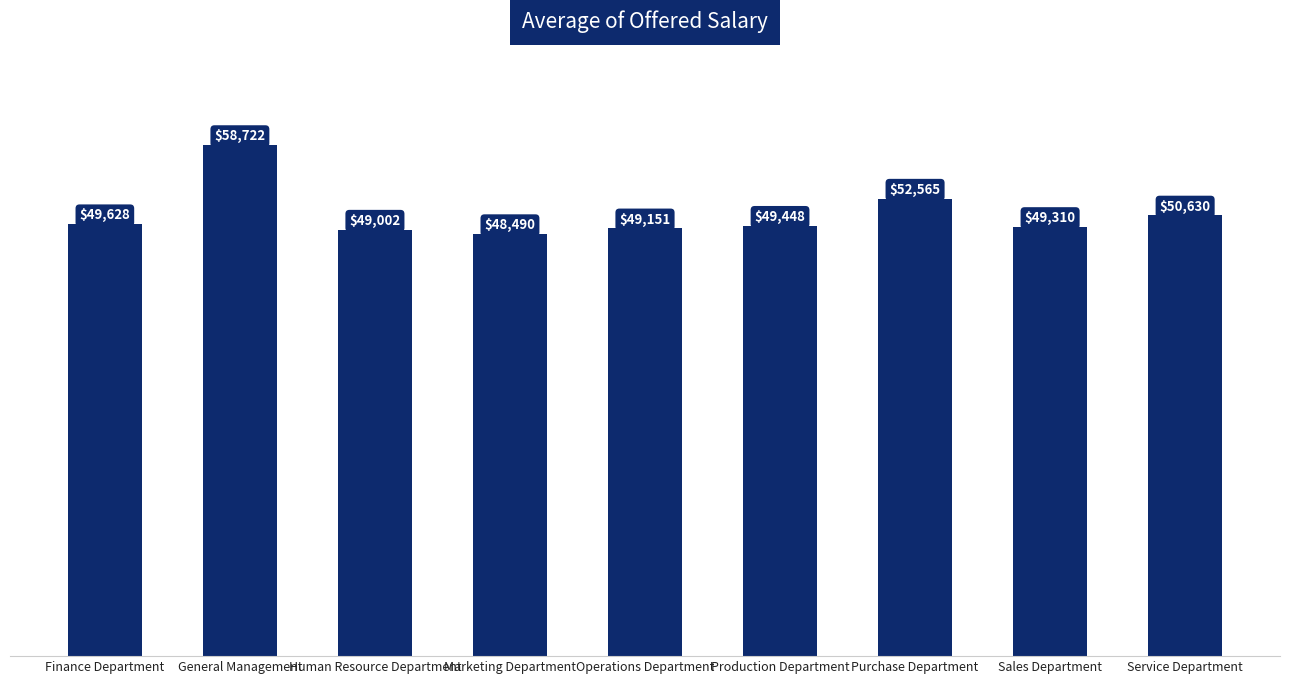

Where does the data first go above 49448?

Finance Department